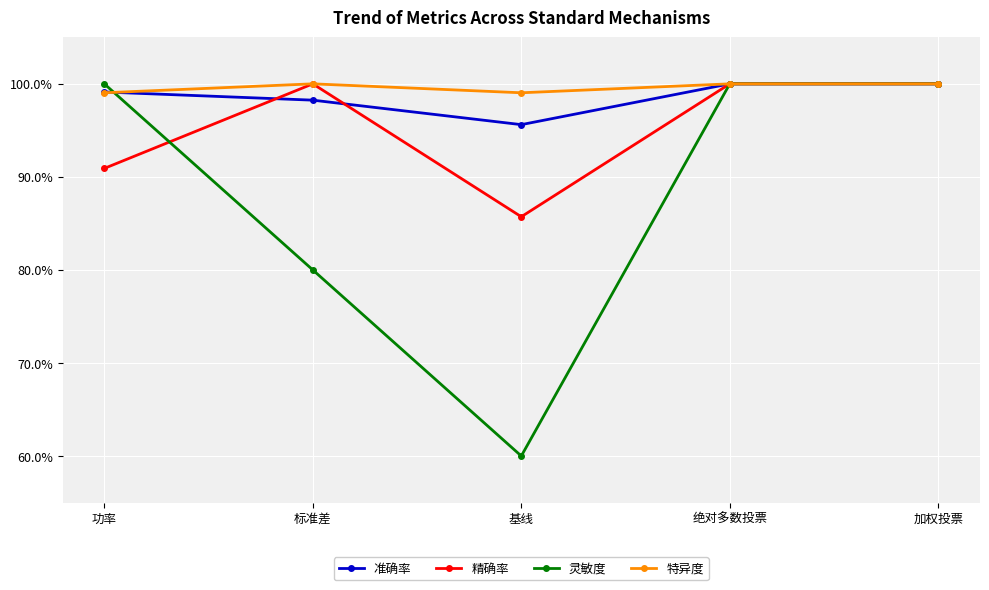

How many 特异度 values are between 0 and 1?

5